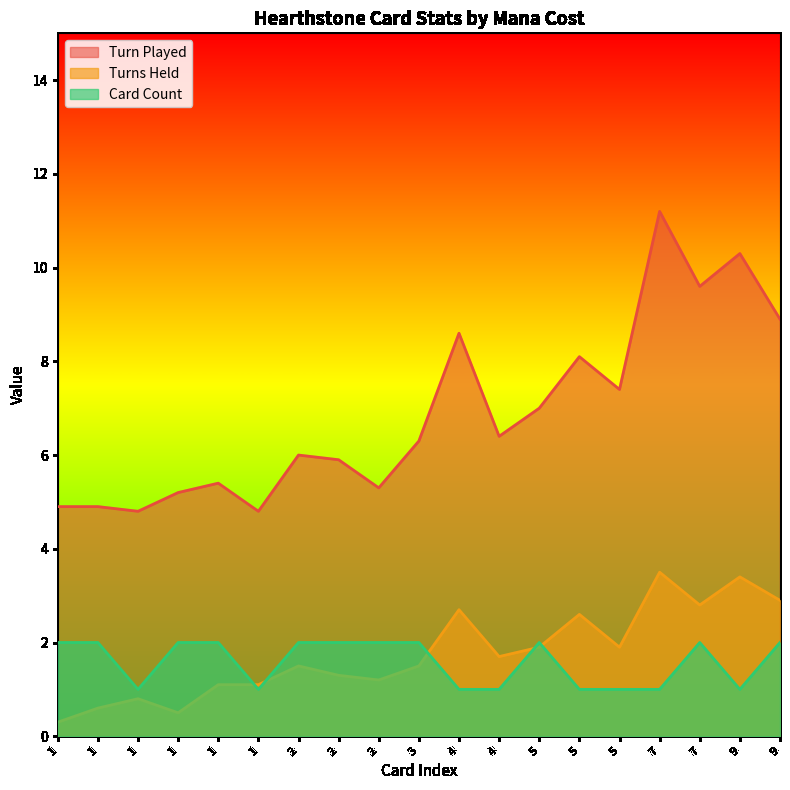

Rank the series at 1 from highest to lowest value.

Turn Played, Card Count, Turns Held